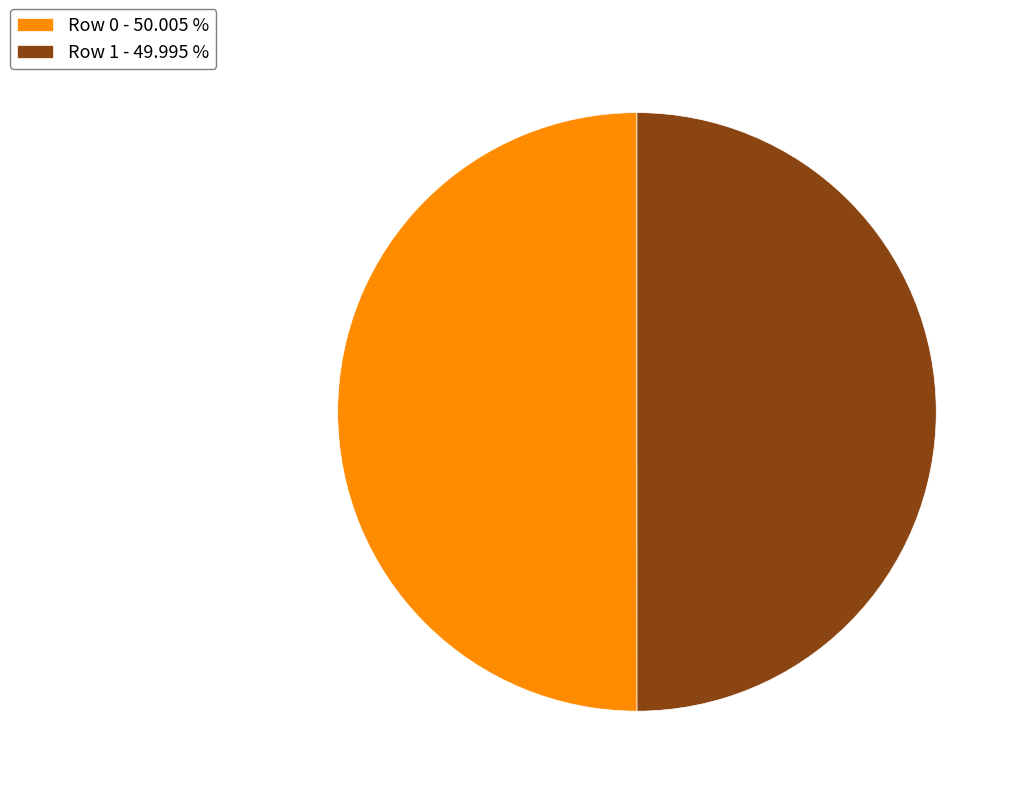

Do Row 1 - 49.995 % and Row 0 - 50.005 % together represent more than half of the pie?

Yes